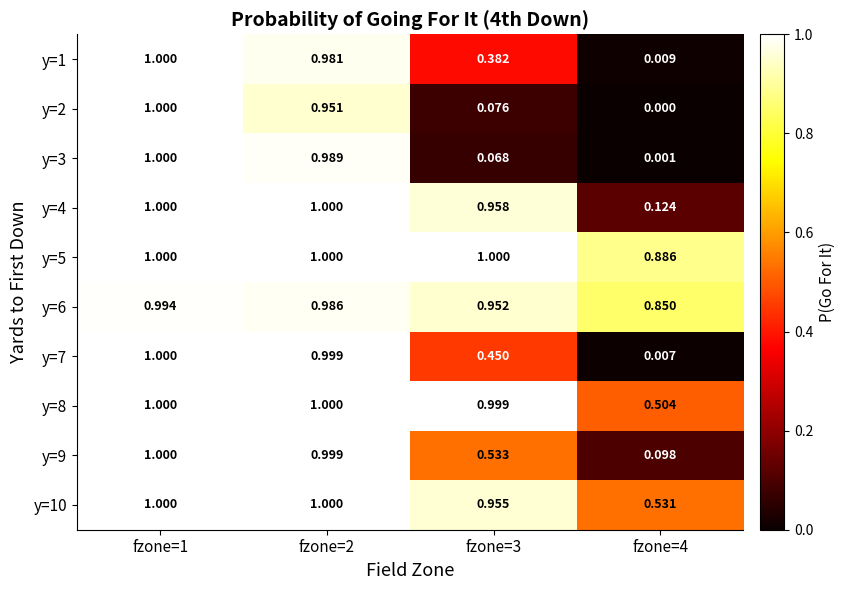

Is the value of y=1 at fzone=3 greater than the value of y=7 at fzone=2?

No